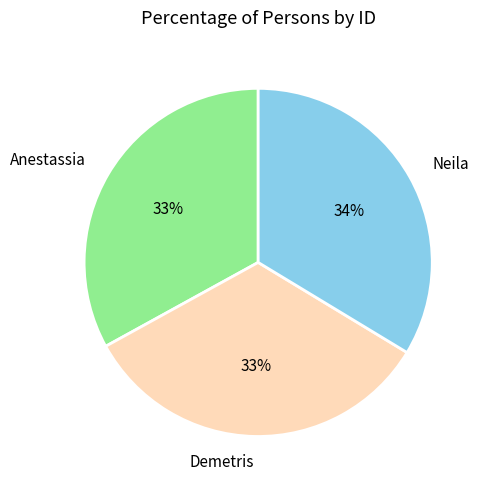

Is Anestassia the majority of the pie?

No